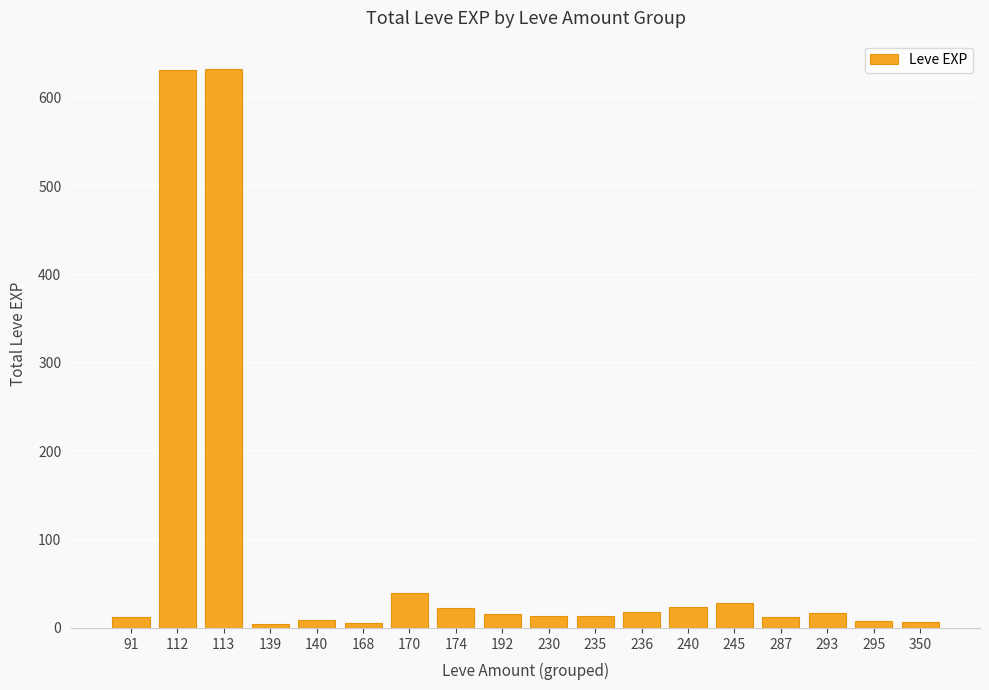

What is the approximate value at 240?

24